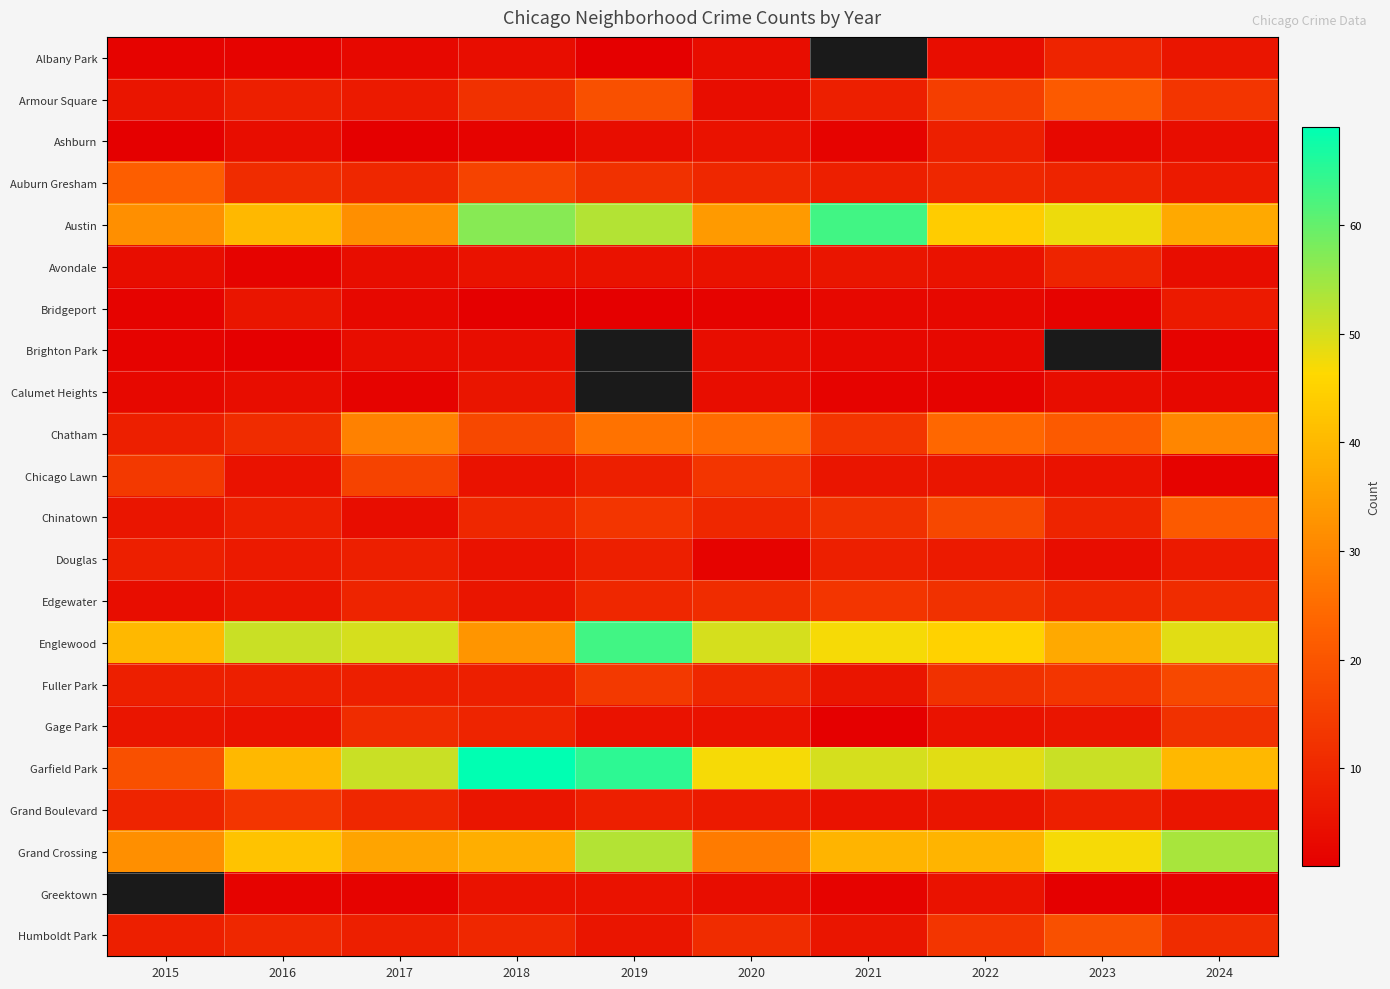

What is the minimum value shown in the chart?

1.0